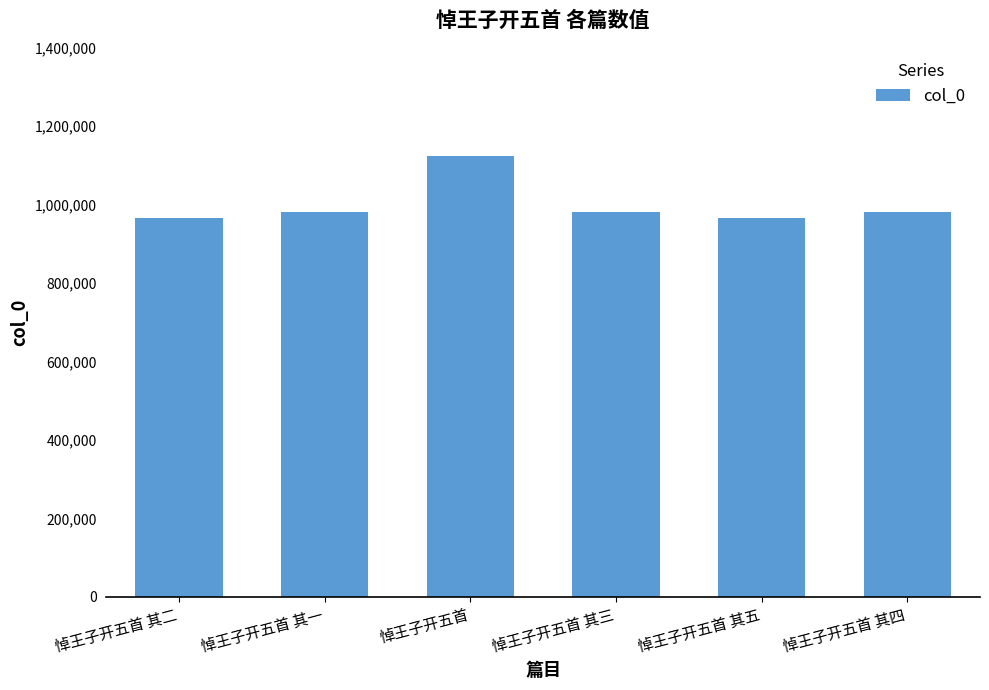

Where does the data first go above 982515?

悼王子开五首 其一